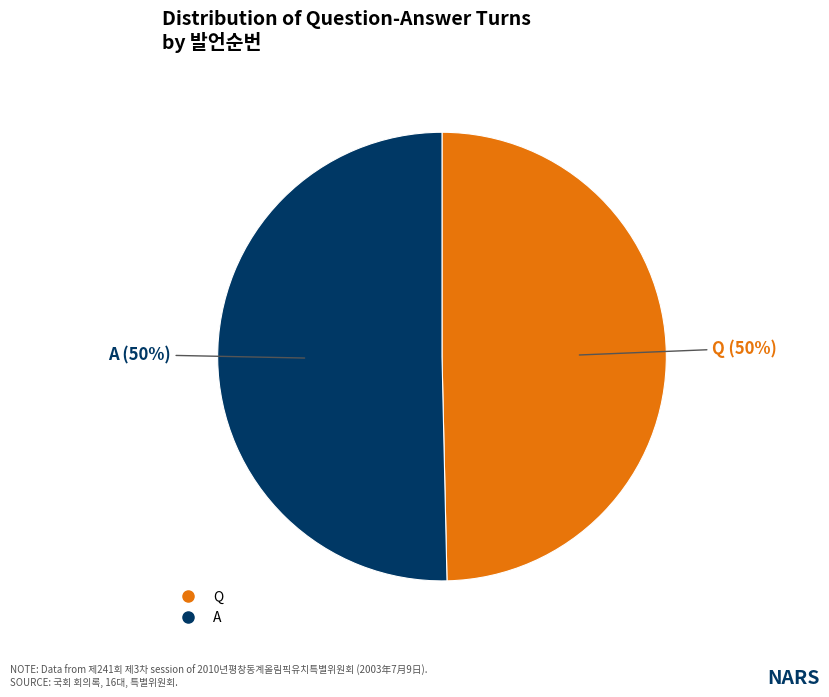

What percentage is the Q slice, to the nearest percent?

50%